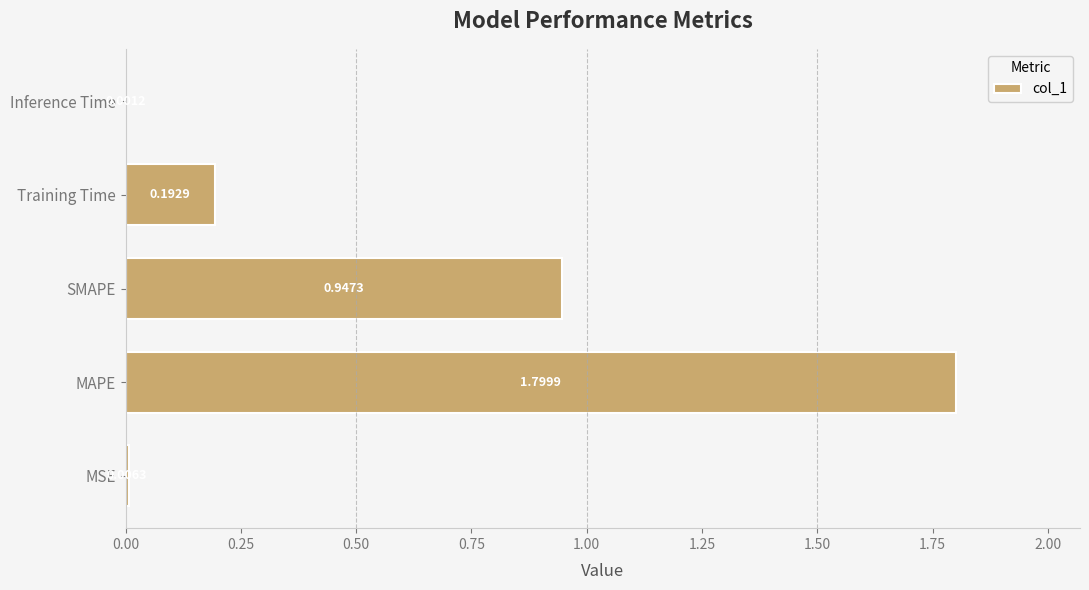

Does the chart contain stacked bars?

No